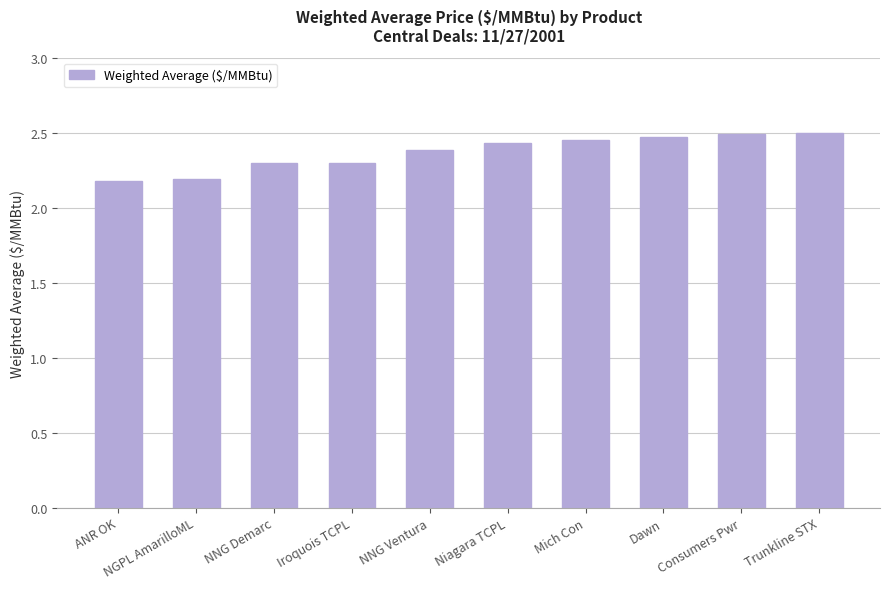

Which has a higher value, Consumers Pwr or Niagara TCPL?

Consumers Pwr